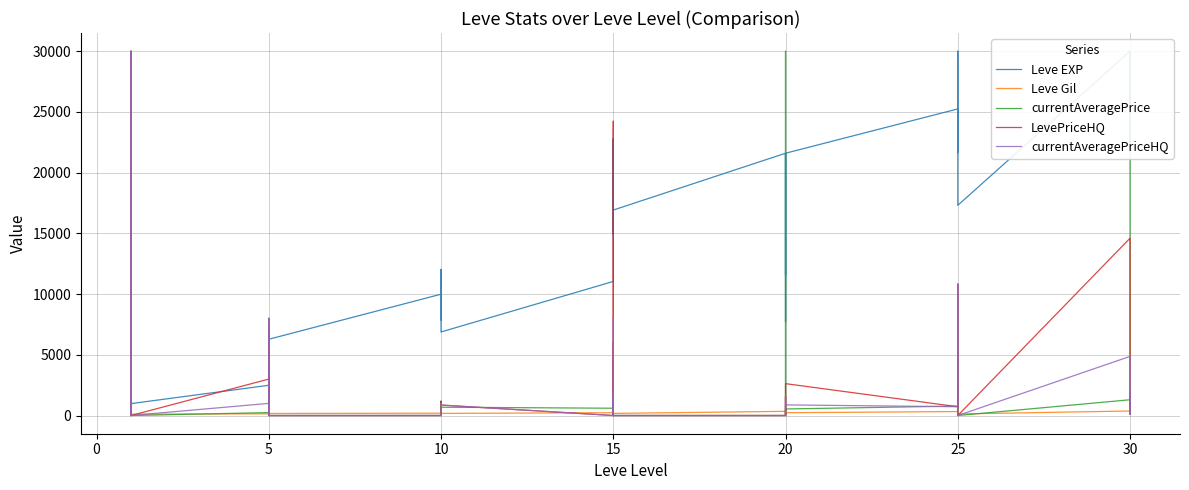

What is the difference between the maximum and second lowest values in the Leve EXP series?

29200.0